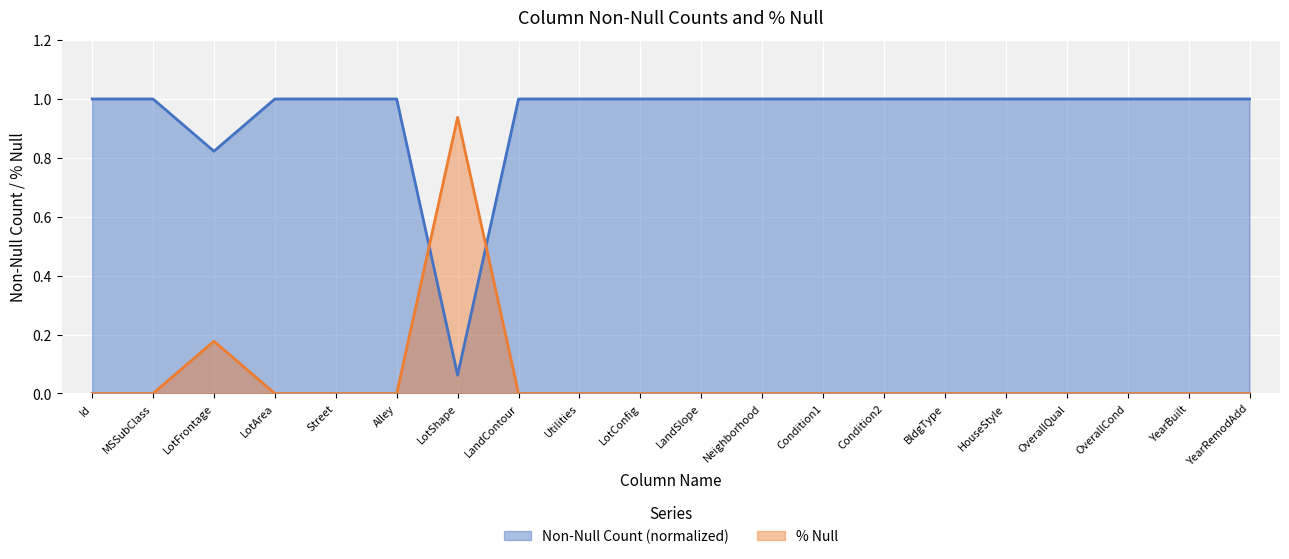

Which series has the widest spread of values?

% Null